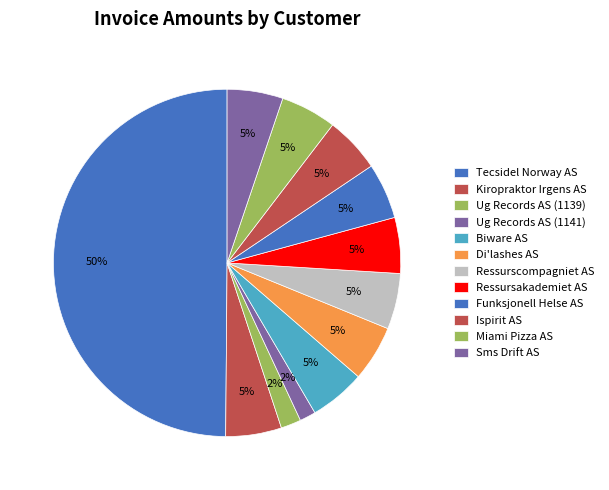

To the nearest percent, what portion does Kiropraktor Irgens AS represent?

5%